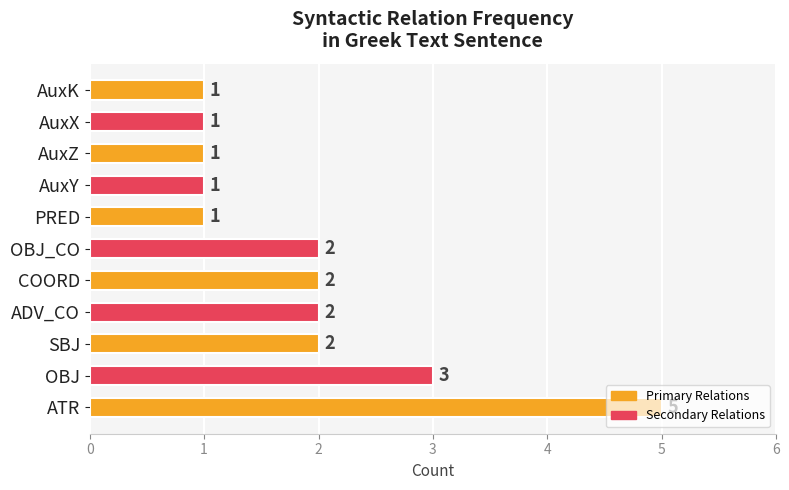

What is the sum of all values?

21